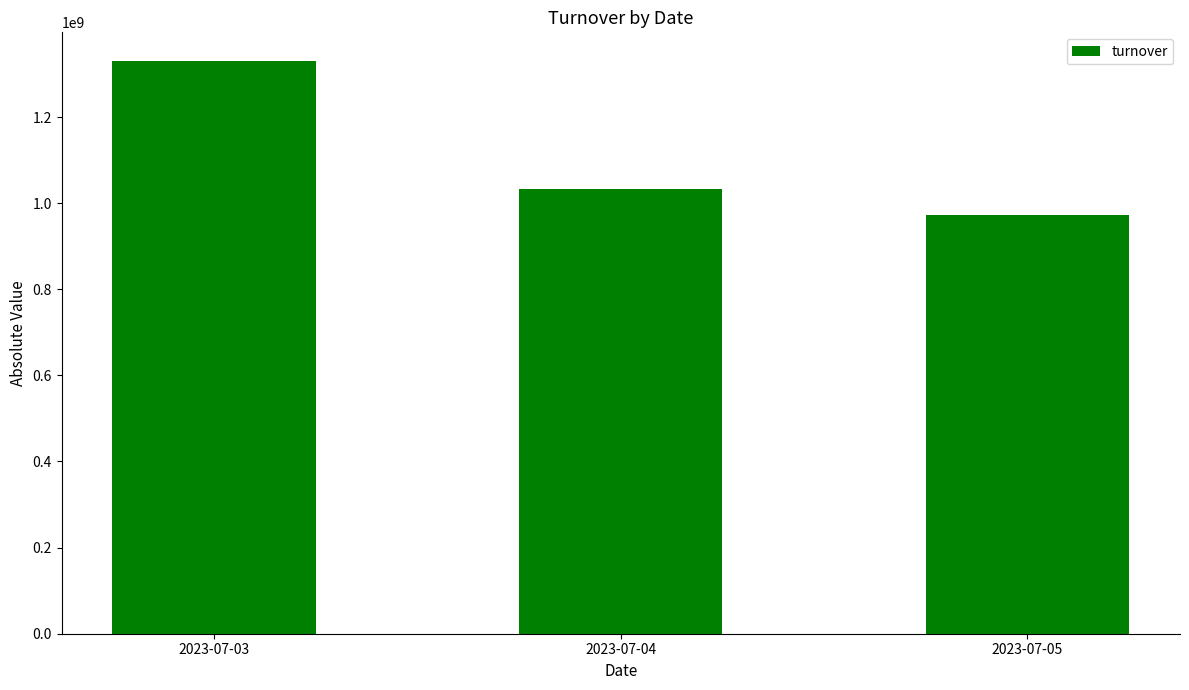

Reading left to right, transcribe all the data shown in this chart.

2023-07-03=1330214063	2023-07-04=1033103053	2023-07-05=971963047